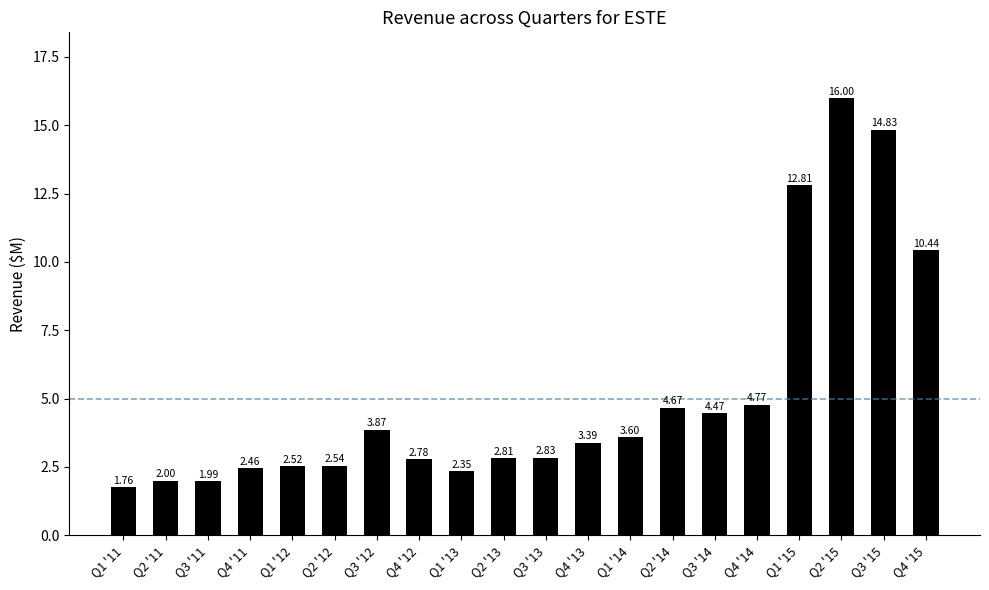

True or false: the data shows 3.6 at Q1 '14.

True